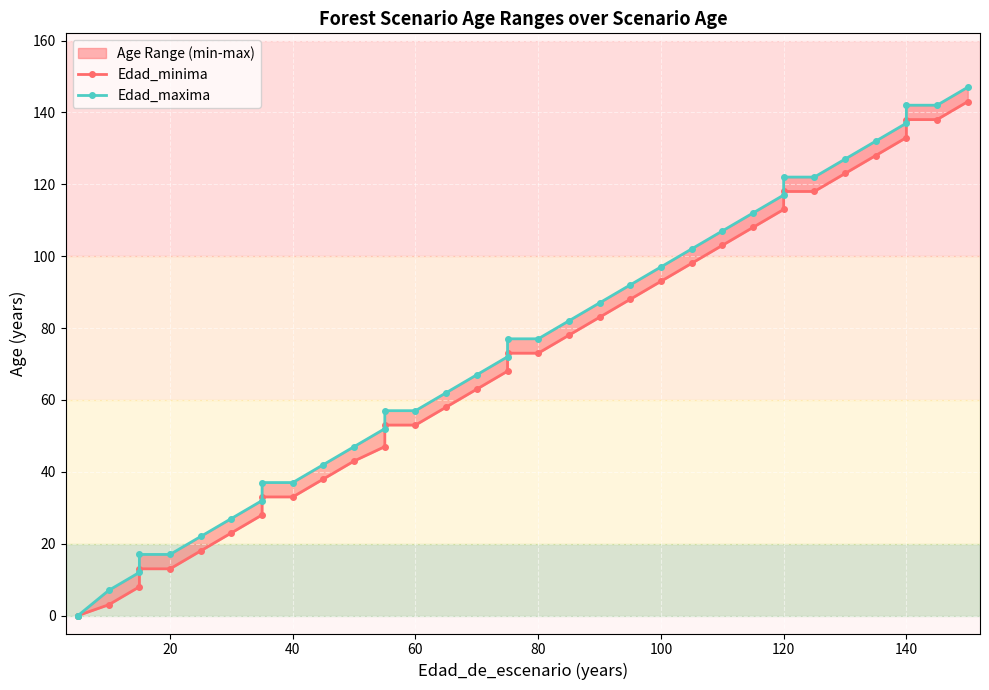

True or false: Edad_minima has more than 2 interior local peaks.

False